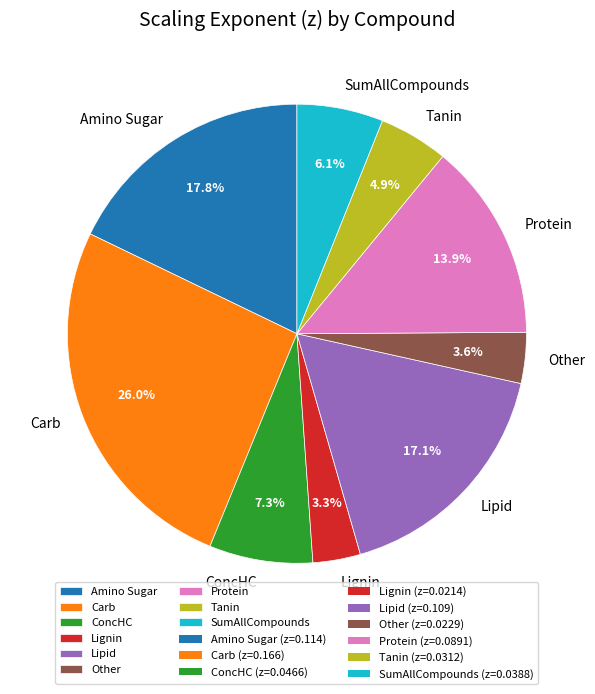

Is the sum of SumAllCompounds and Amino Sugar greater than half?

No